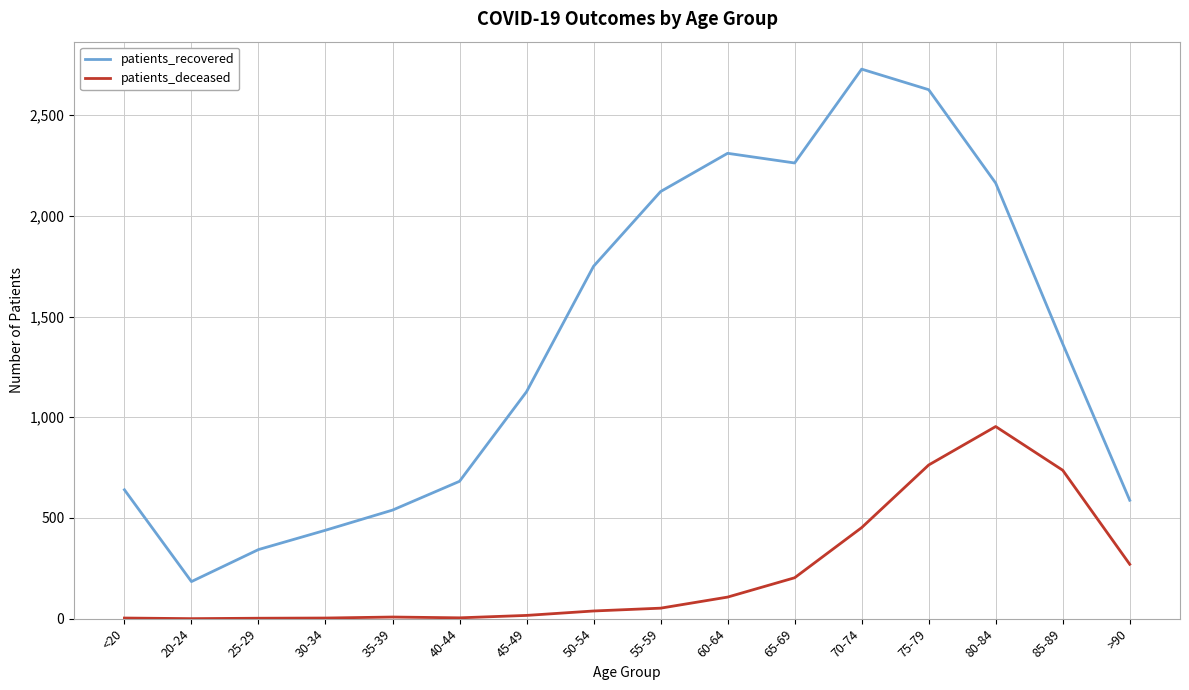

What is the difference between the patients_recovered values at >90 and 25-29?

245